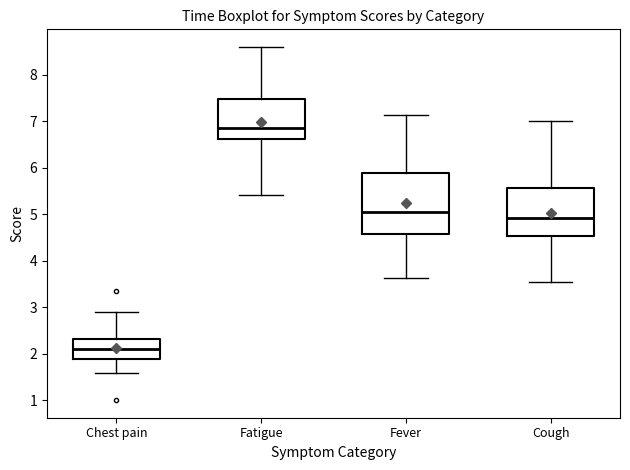

Comparing the boxes themselves (not the whiskers), which one is the tallest?

Fever